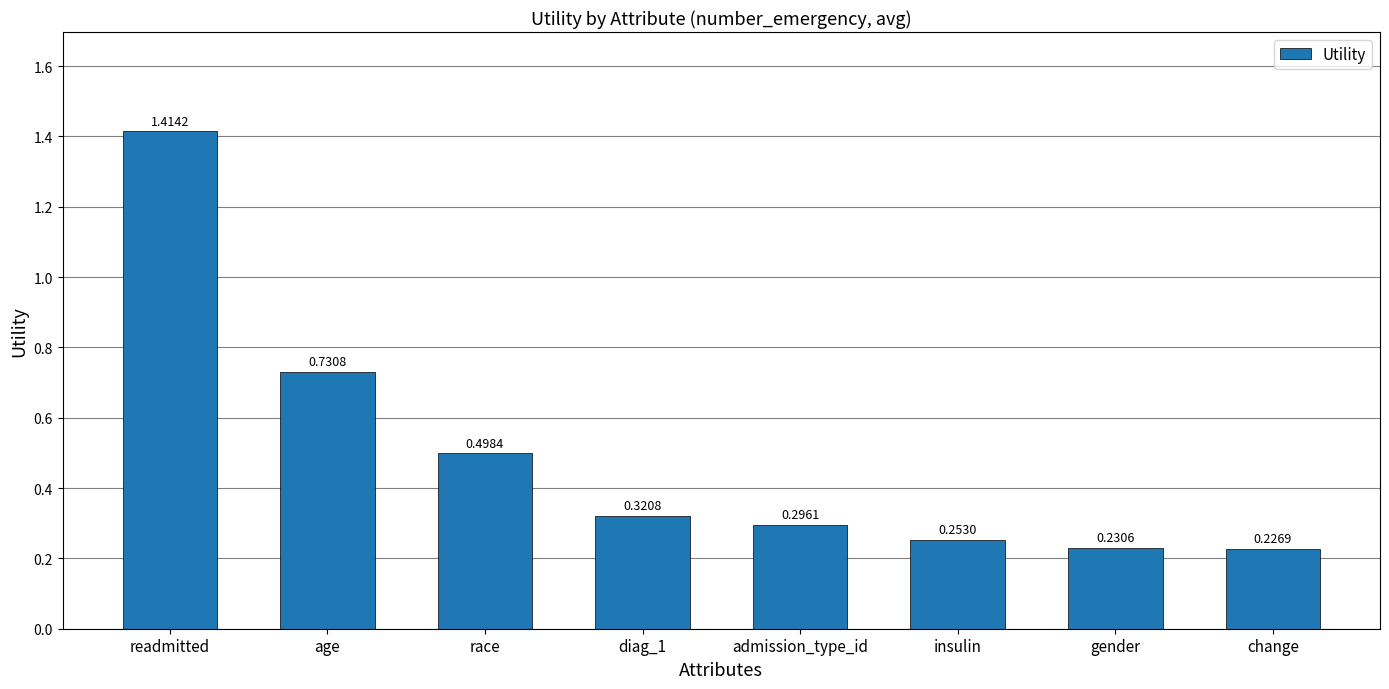

What is the label of the 1st bar from the right?

change